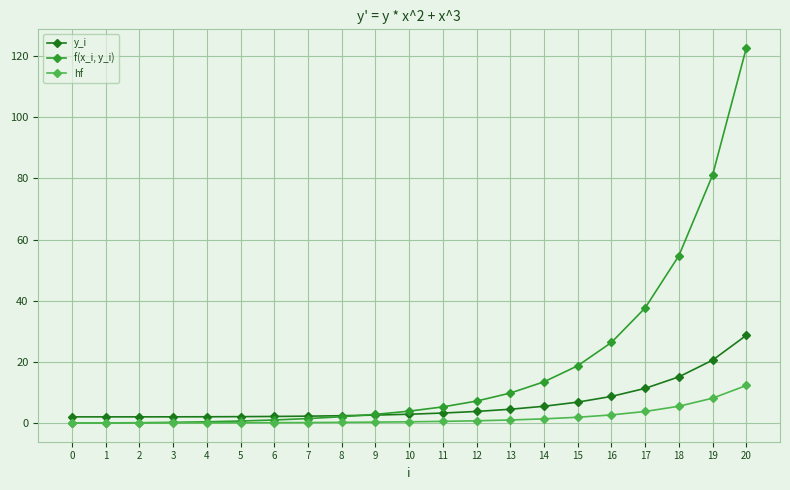

What is the sum of the hf values at 1 and 8?

0.2